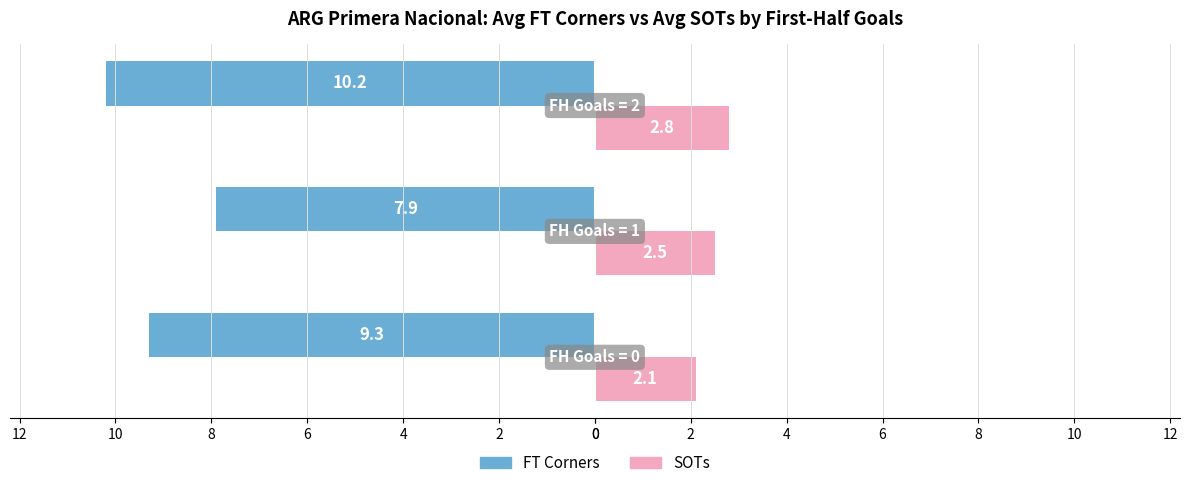

What are all the series names shown in the legend?

FT Corners, SOTs